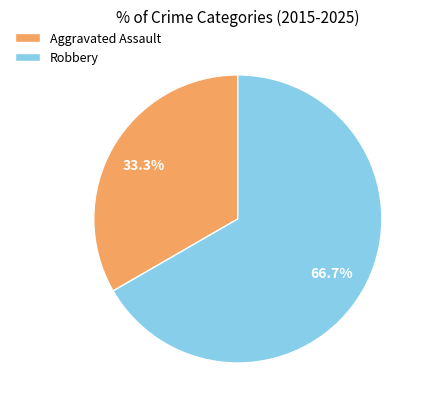

How many segments does this pie chart have?

2